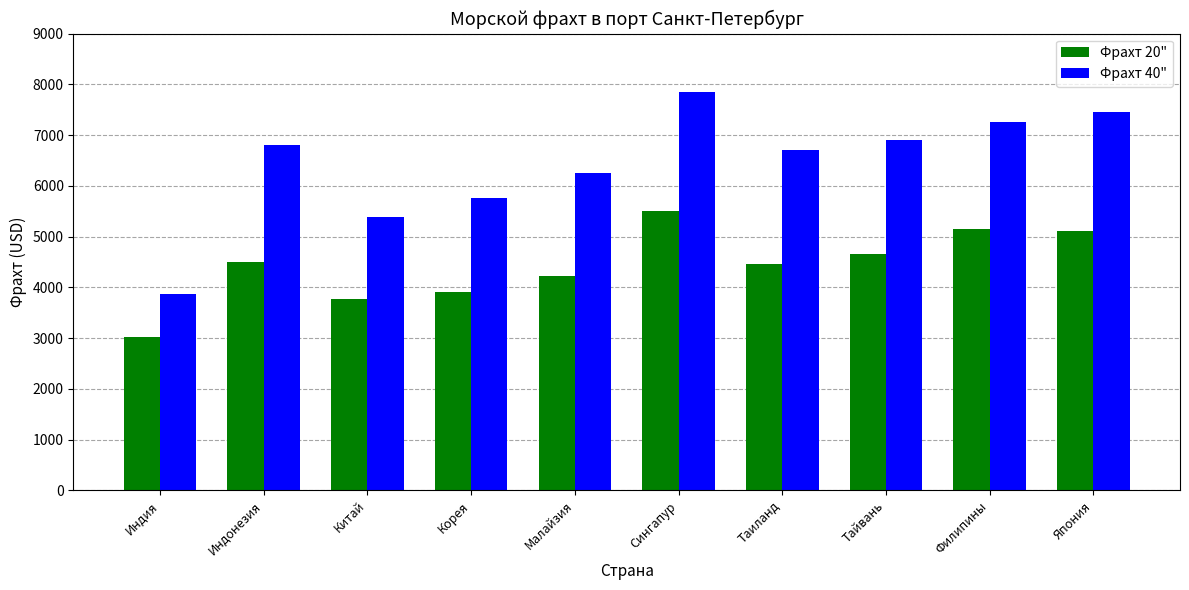

What is the sum of all Фрахт 40" values?

64211